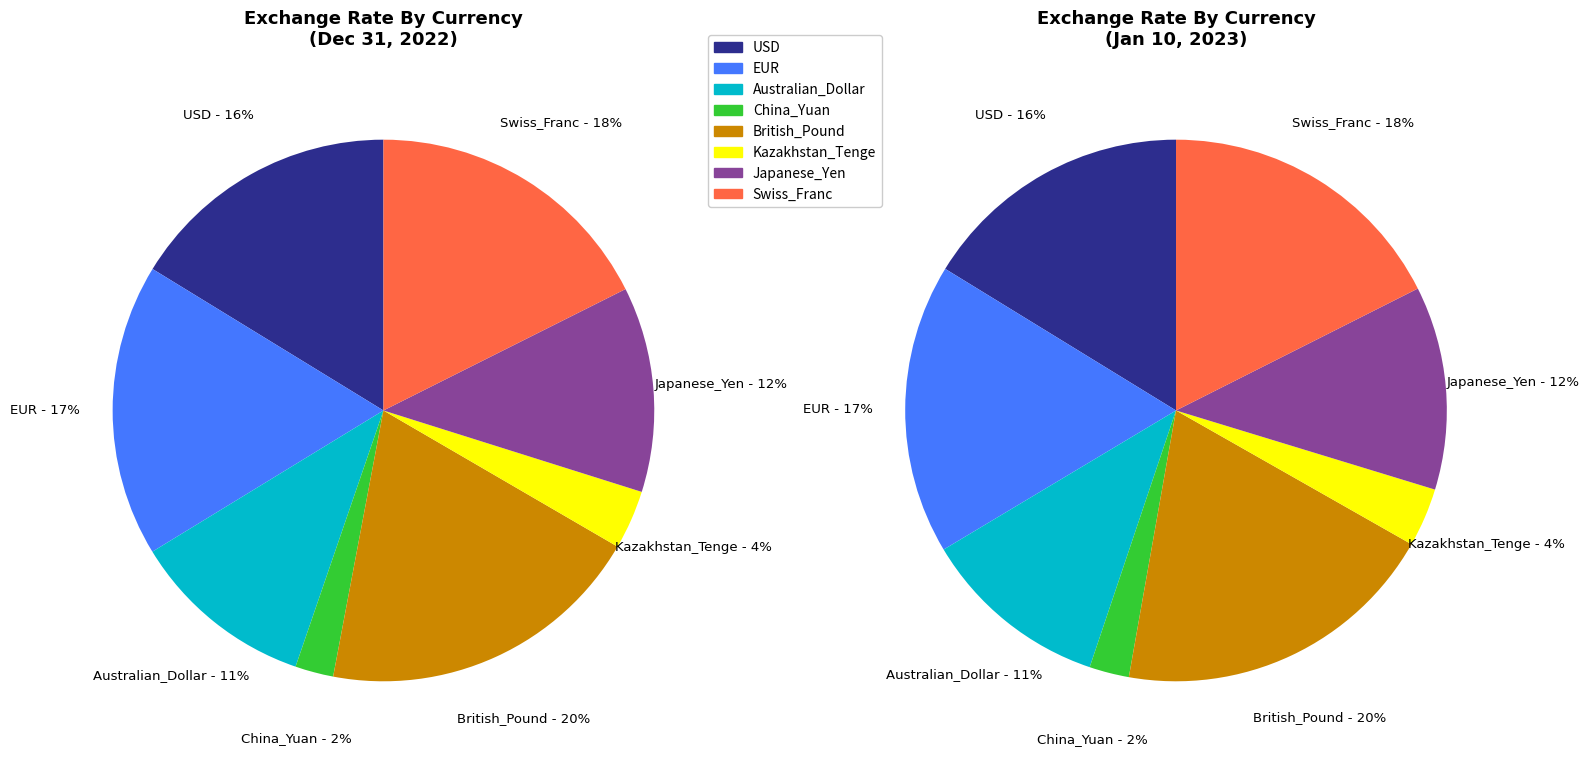

What is the total percentage of China_Yuan and Australian_Dollar?

13.6%